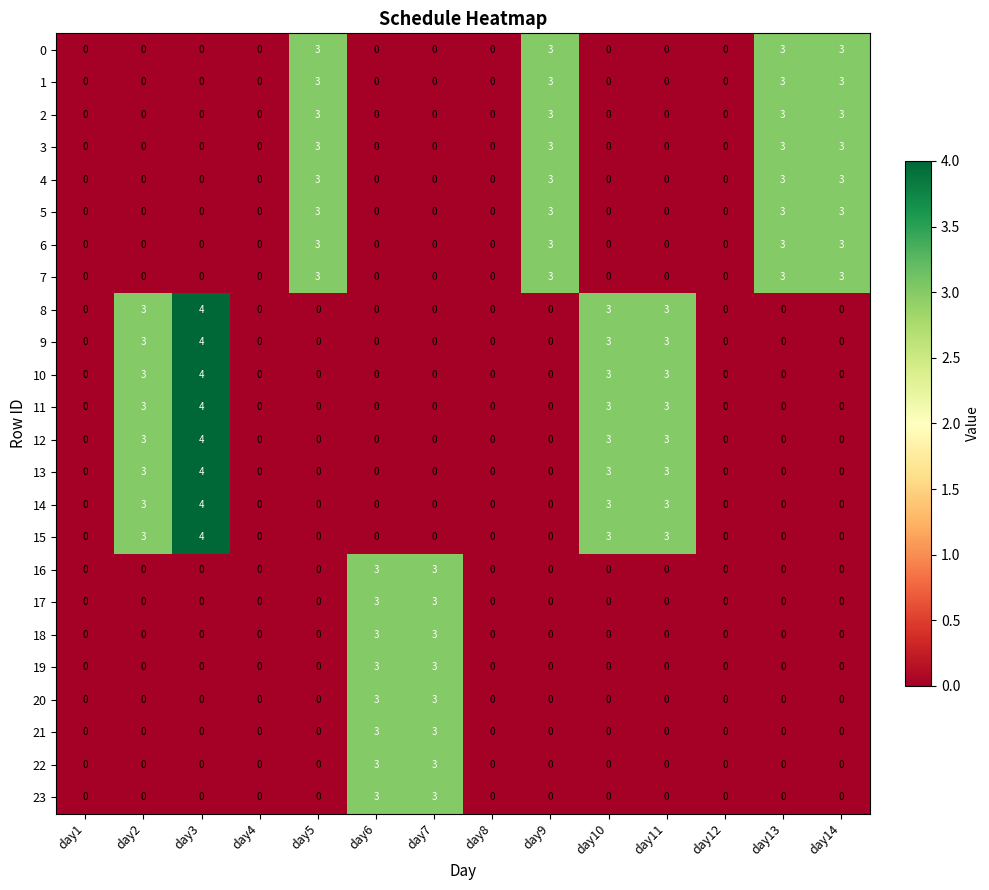

How many data points does each series have?

14